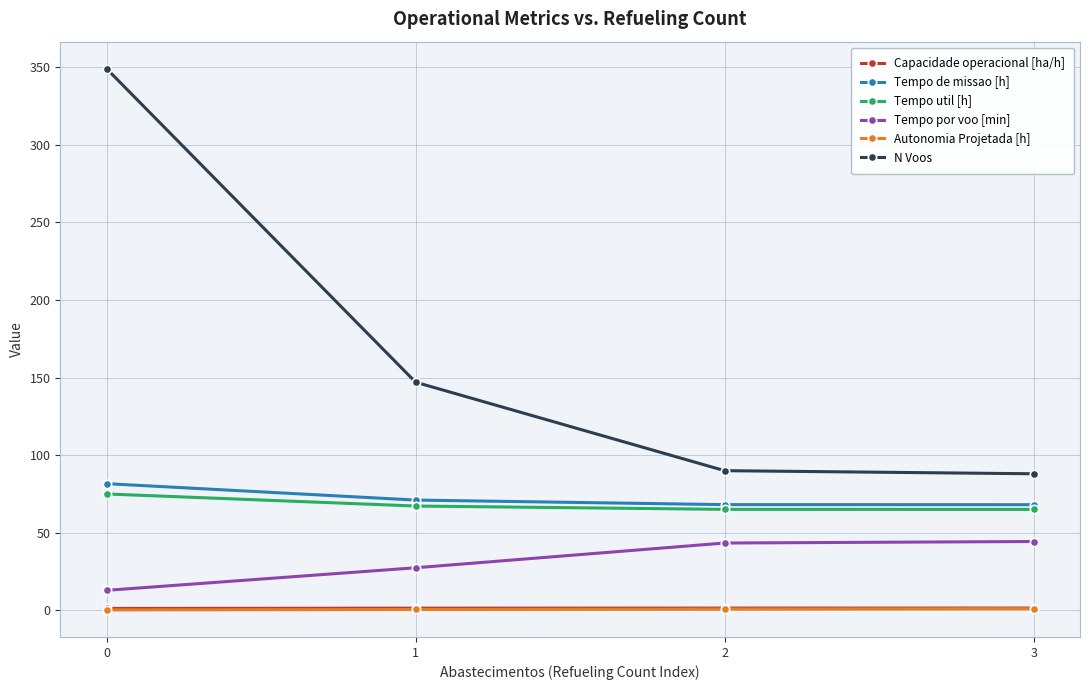

What is the highest value of the Tempo por voo [min] series?

44.4